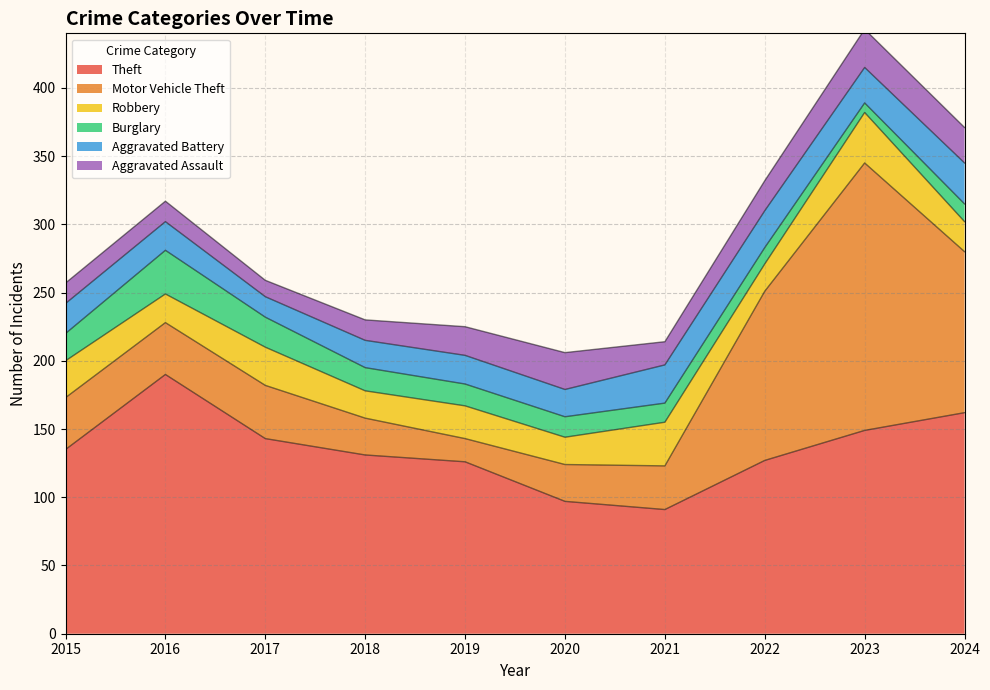

Is the value of Theft at 2019 greater than the value of Aggravated Assault at 2021?

Yes